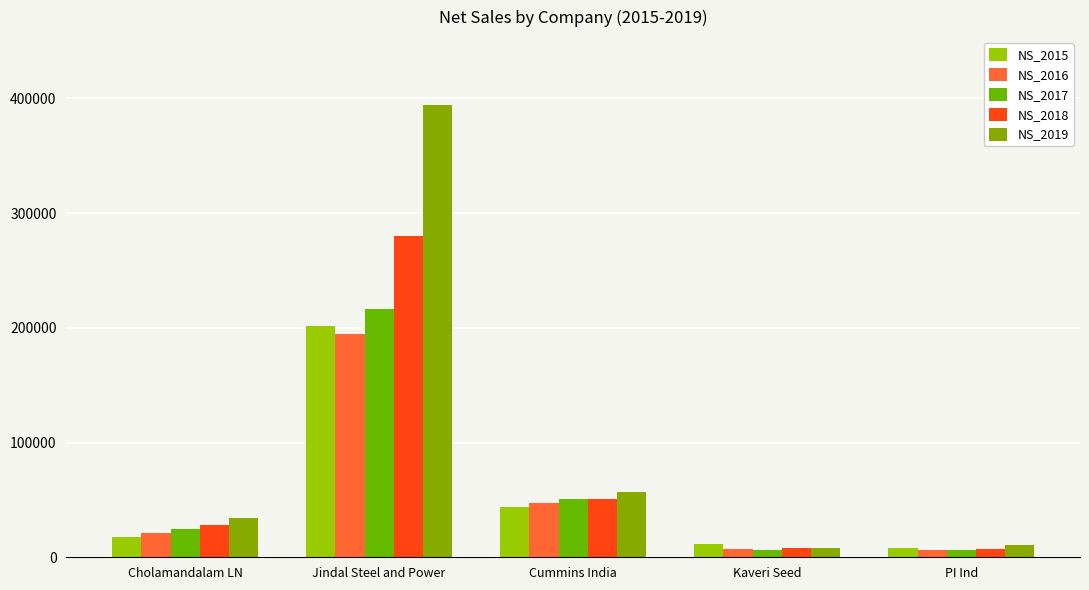

List the series in order of their peak value, lowest first.

NS_2016, NS_2015, NS_2017, NS_2018, NS_2019